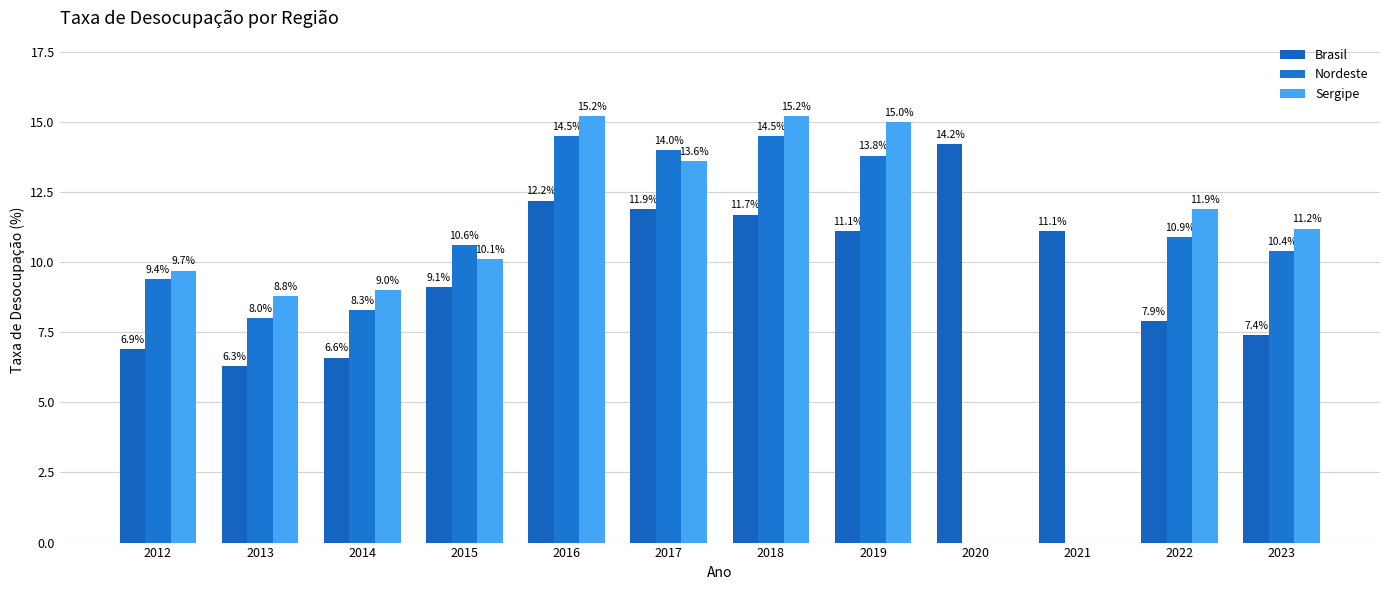

What is the difference between the maximum and minimum values in the Nordeste series?

14.5